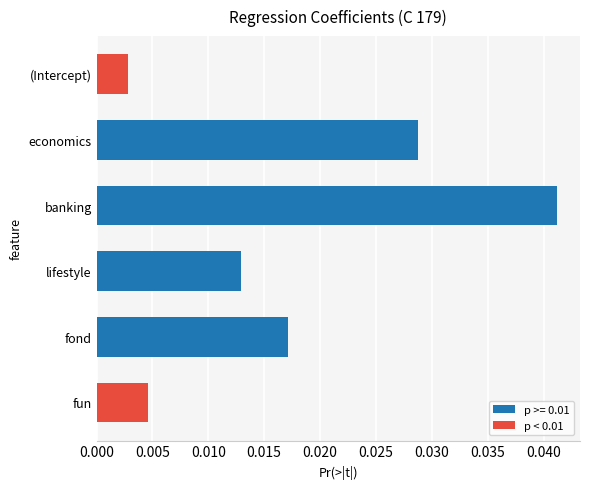

Rank the categories by value from highest to lowest.

banking, economics, fond, lifestyle, fun, (Intercept)